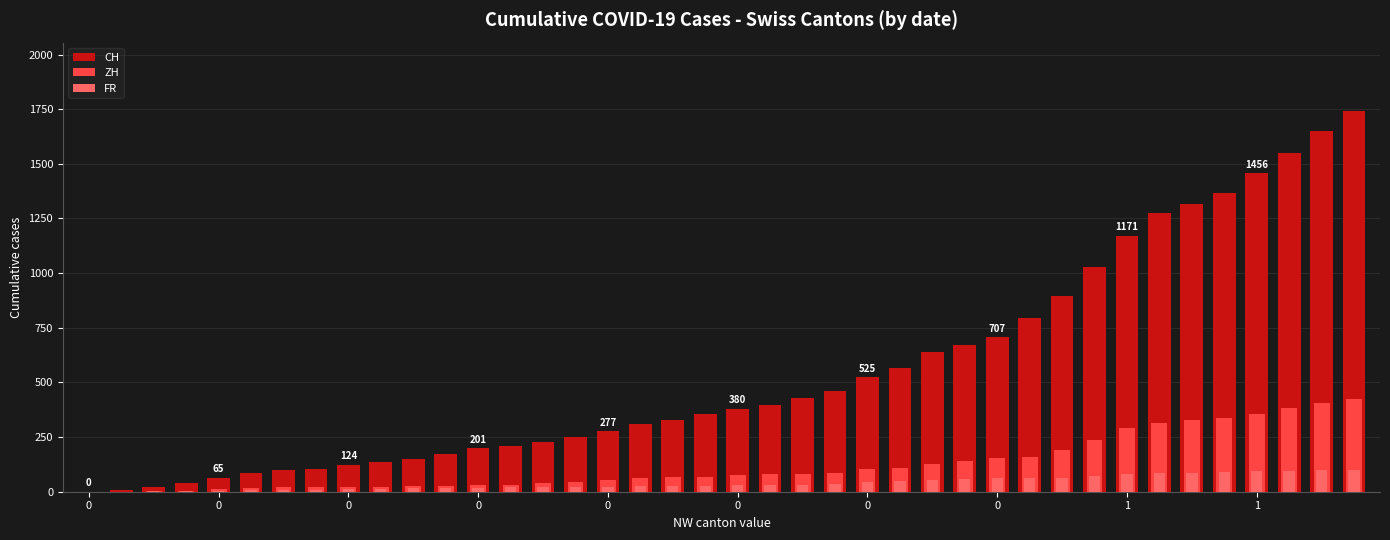

What is the difference between the ZH values at 37 and 0?

377